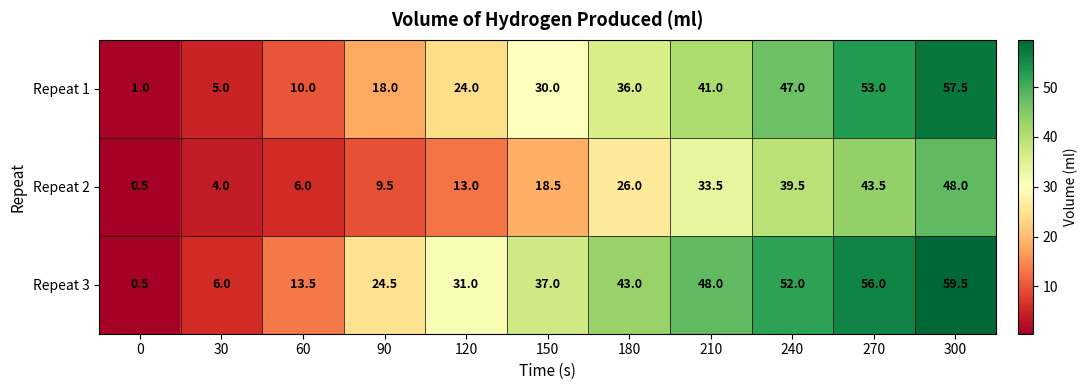

What is the difference between the maximum and second lowest values in the Repeat 2 series?

44.0